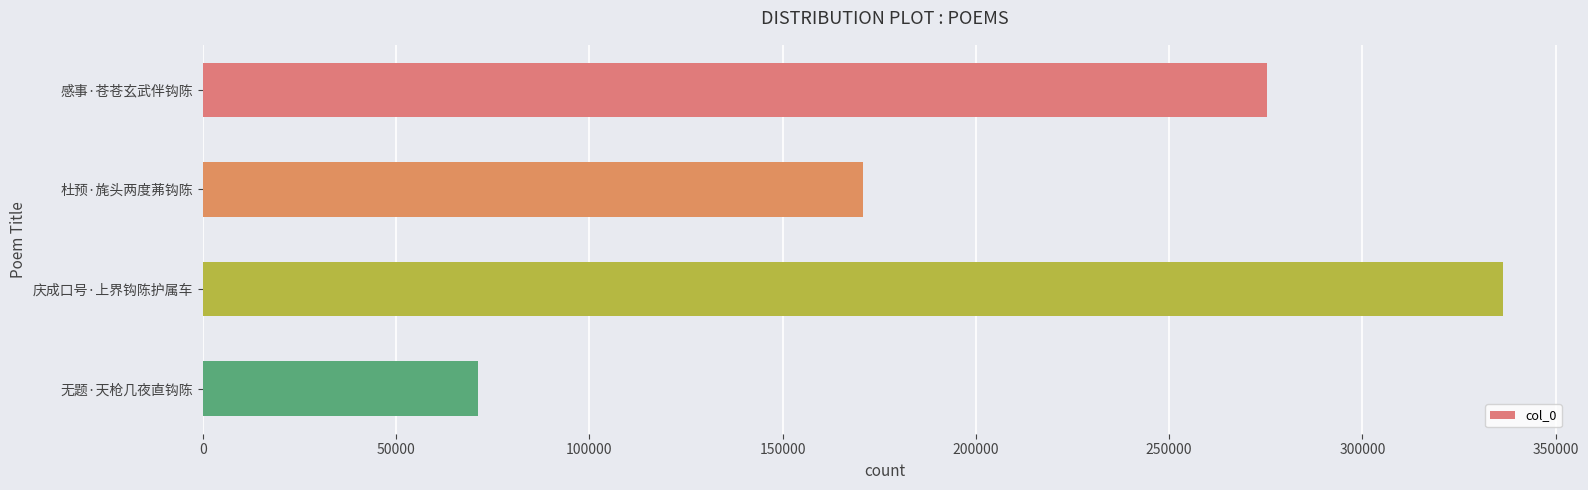

What is the smallest value displayed?

71196